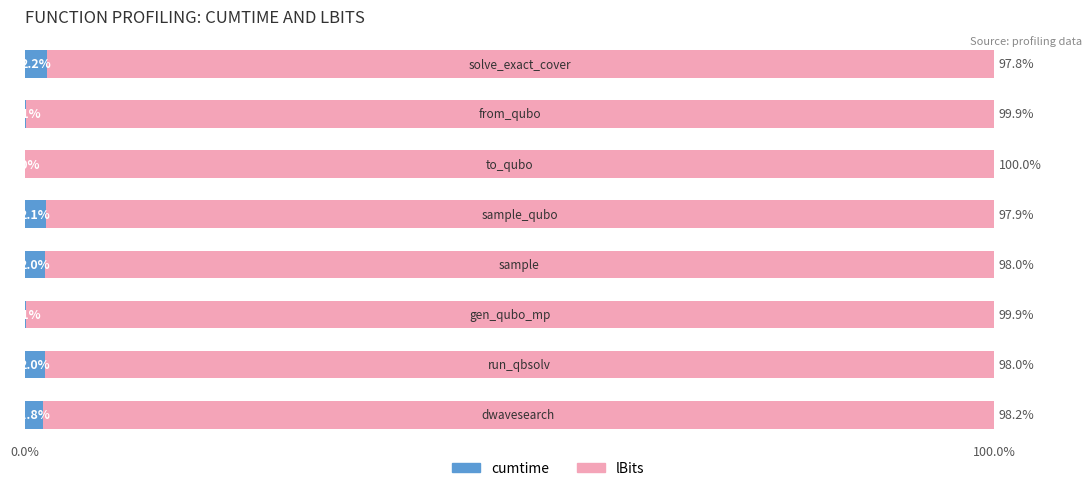

What is the highest value of the cumtime series?

2.2